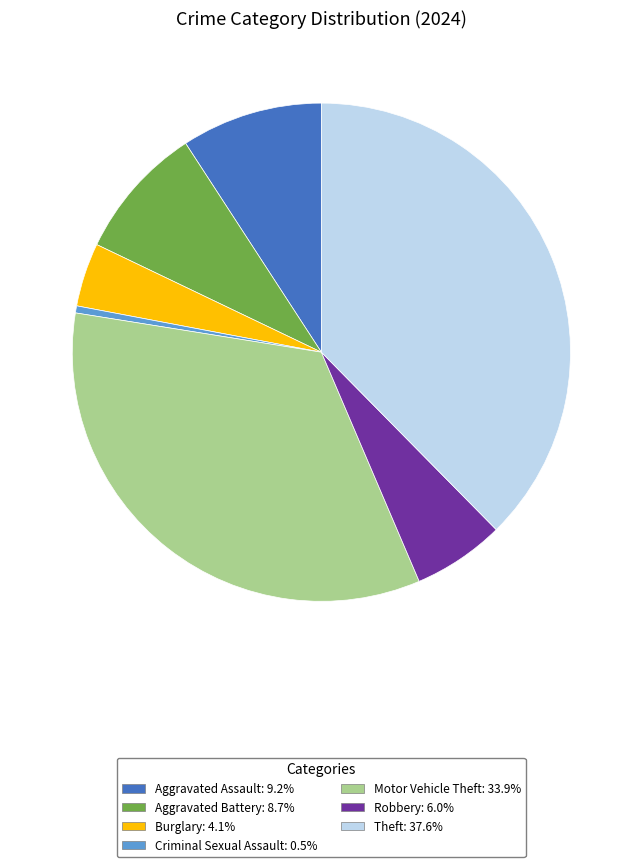

Is there any slice that represents more than half of the pie?

No